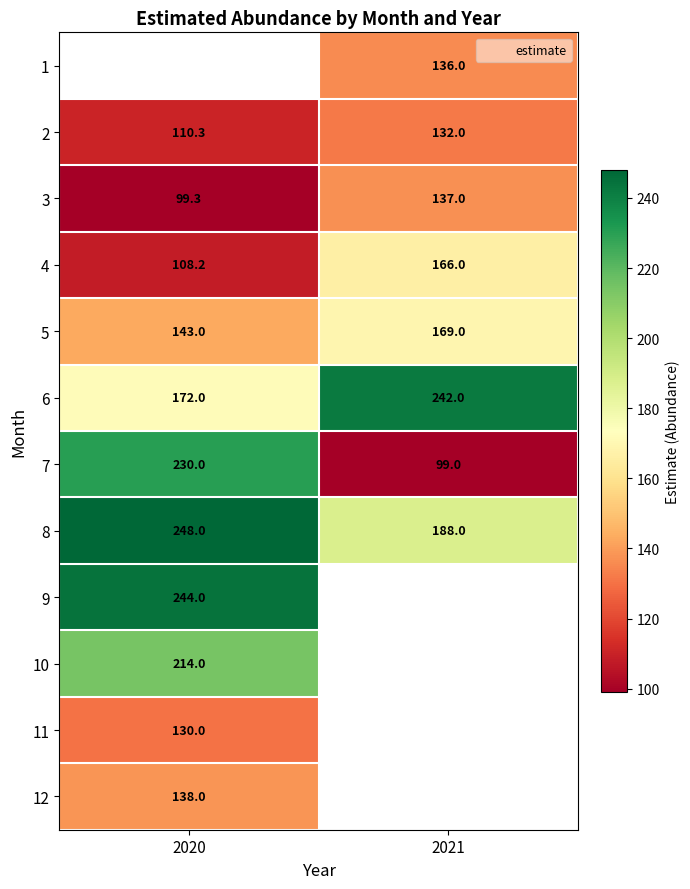

Is it true that 5 equals 143.0 at 2020?

True